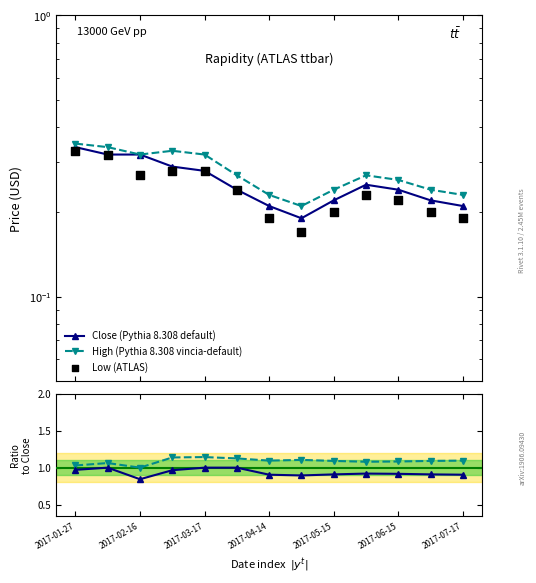

Which series has the largest Y range (max minus min)?

Low (ATLAS)